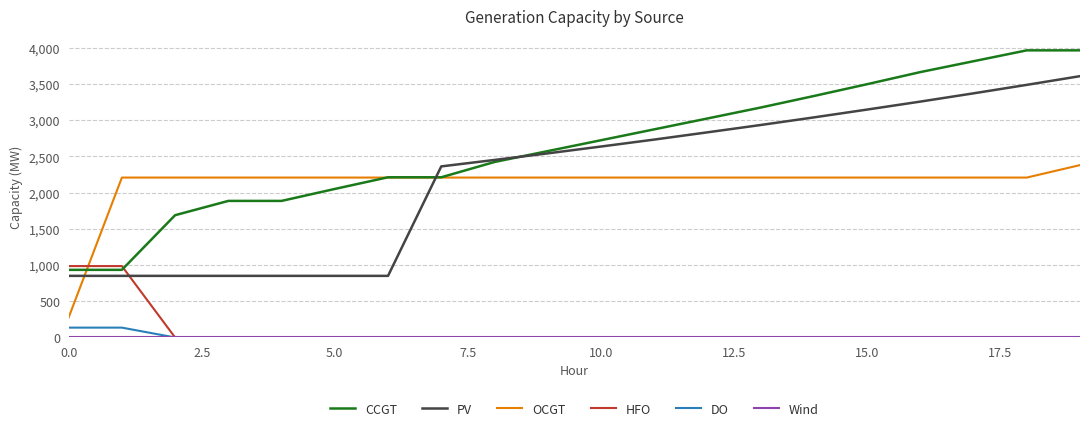

True or false: OCGT and PV cross at least once.

True